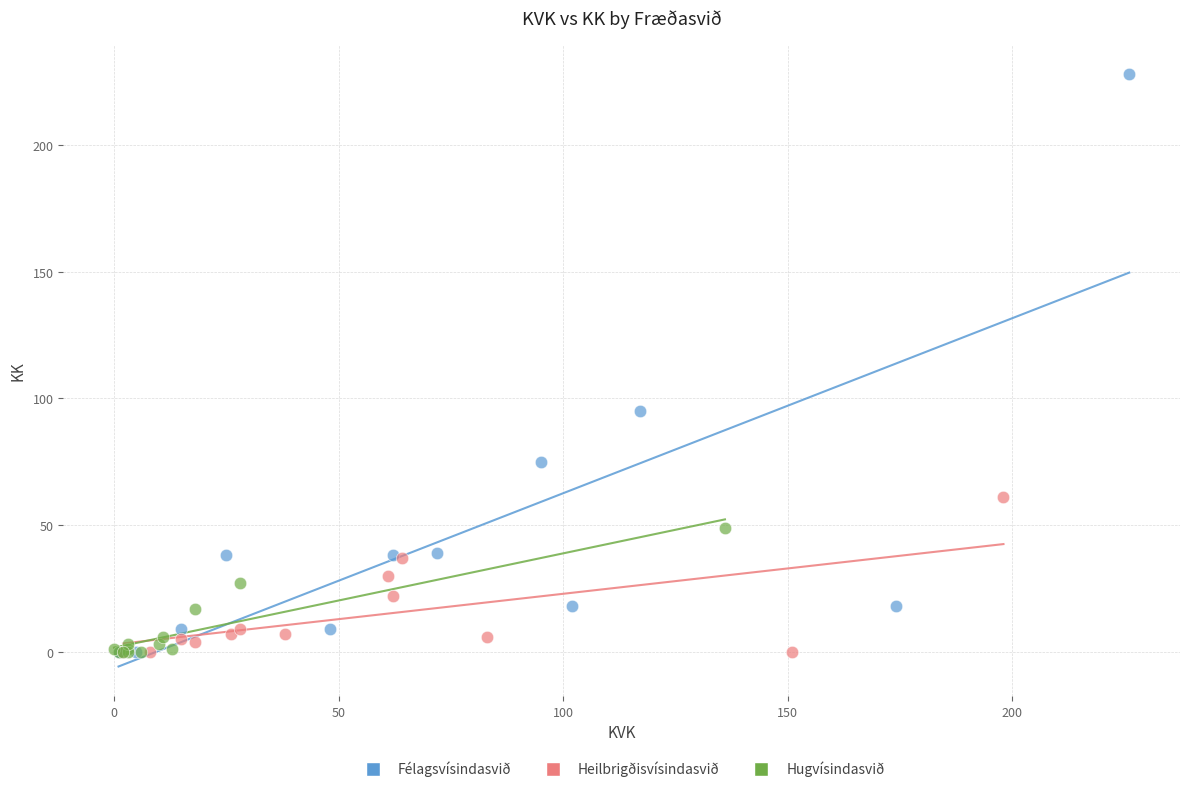

What are all the series names shown in the legend?

Félagsvísindasvið, Heilbrigðisvísindasvið, Hugvísindasvið